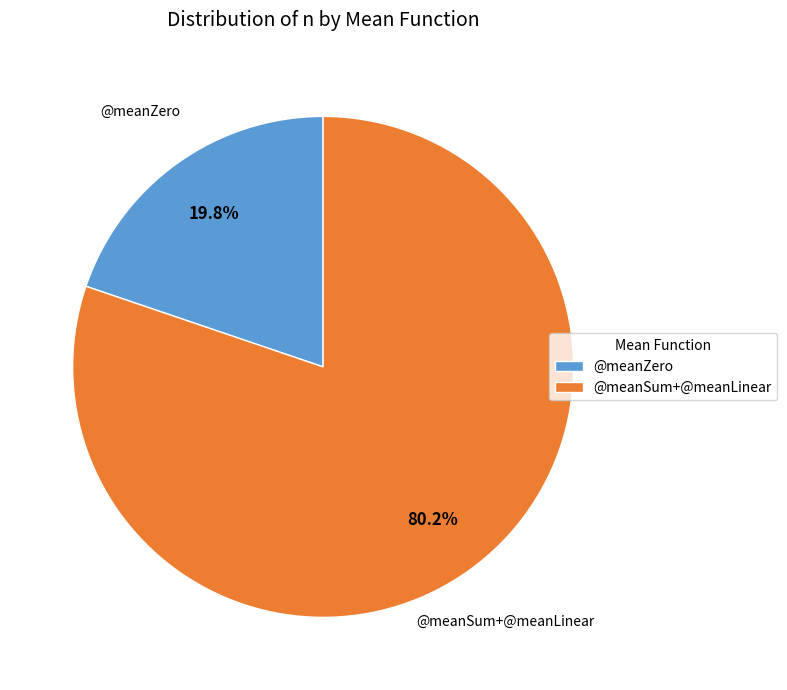

What is the ratio of the value at @meanSum+@meanLinear to the value at @meanZero?

4.1